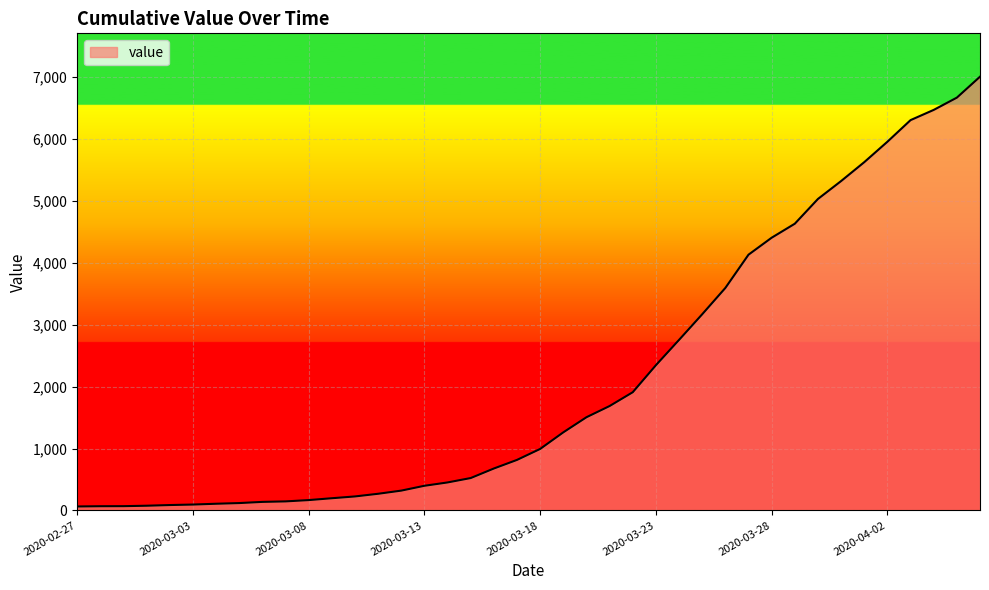

What is the greatest value displayed?

7004